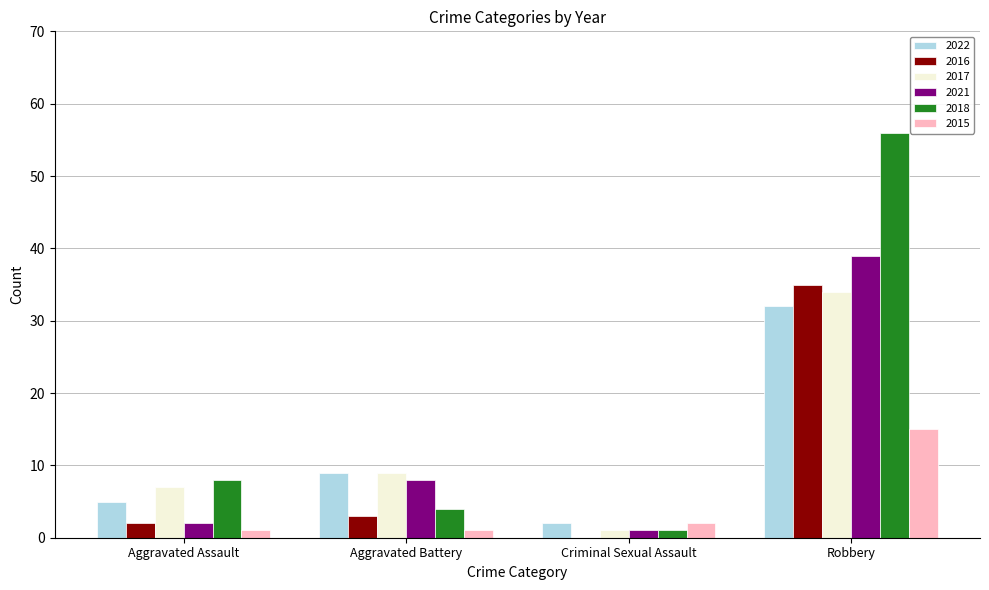

Is the value of 2021 at Aggravated Assault greater than the value of 2015 at Robbery?

No